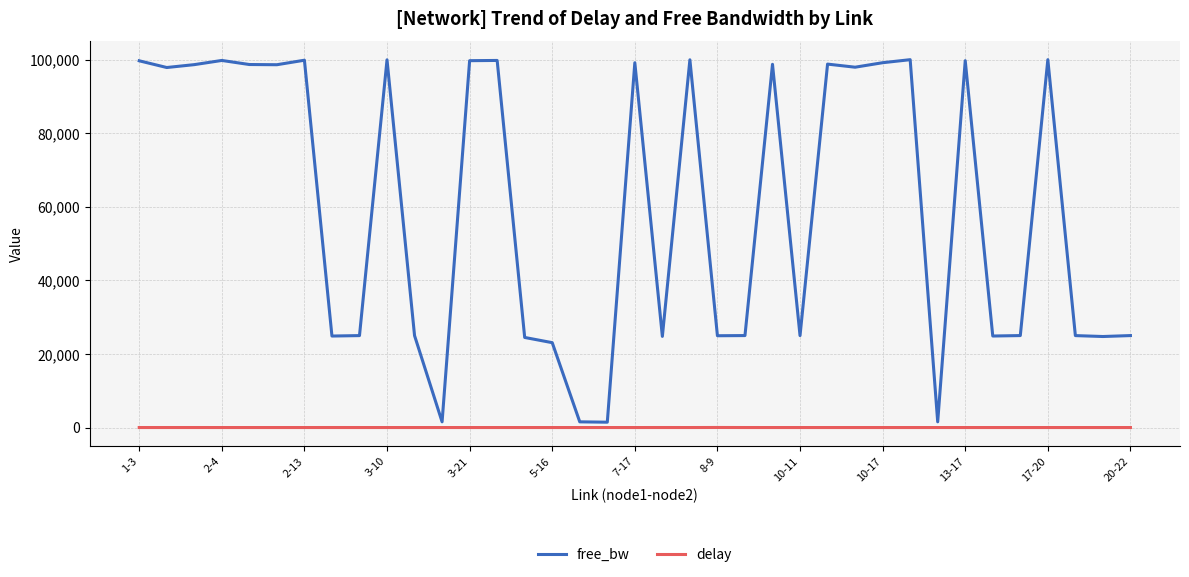

List the series in order of their overall mean, highest first.

free_bw, delay